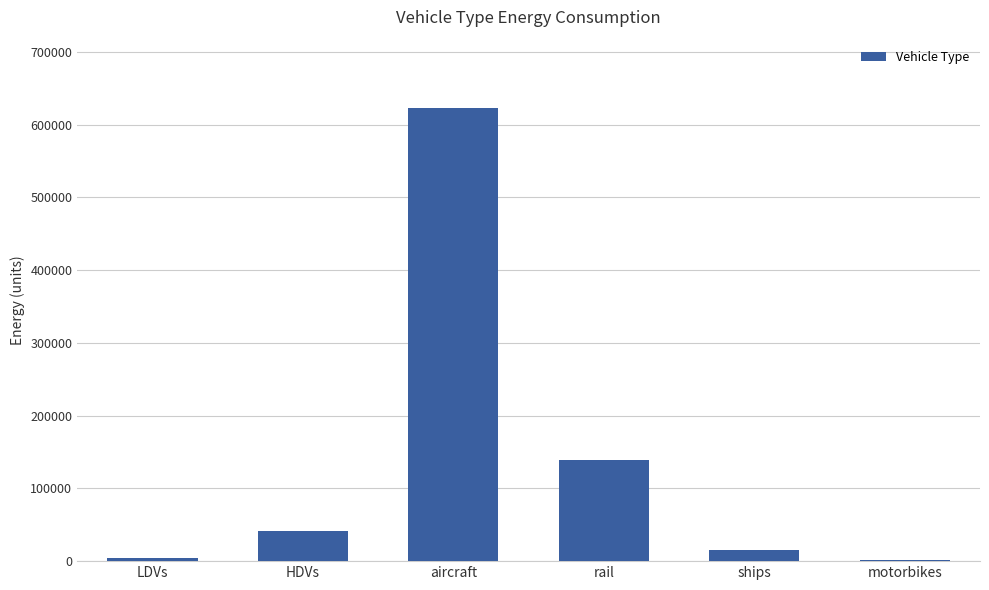

What is the maximum value shown in the chart?

623403.6